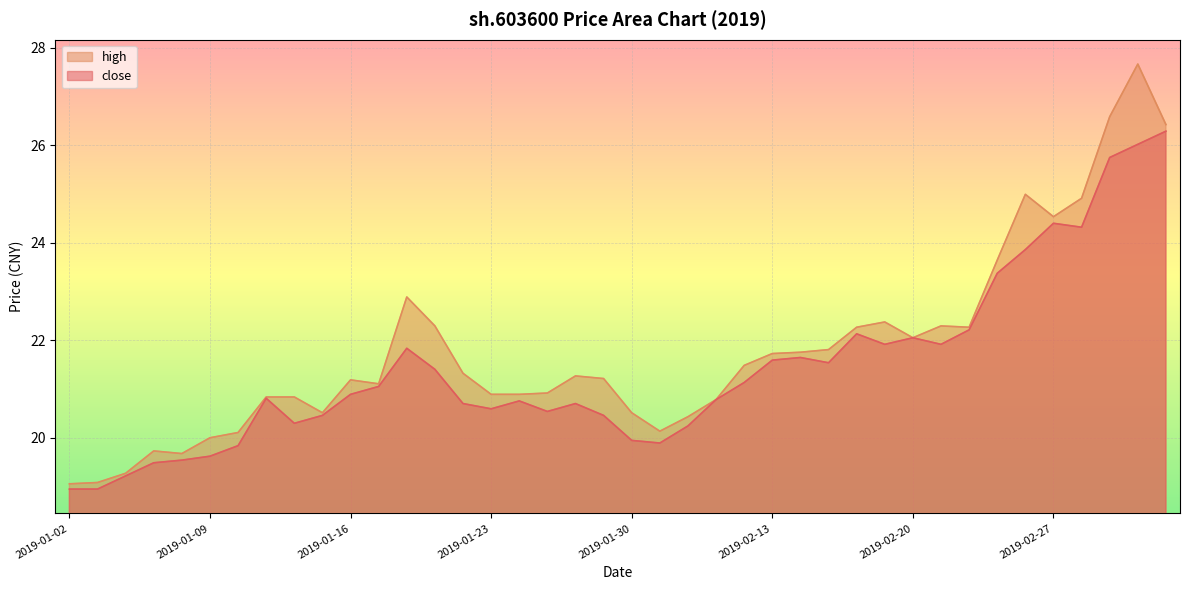

How many interior local peaks does the high series have?

8